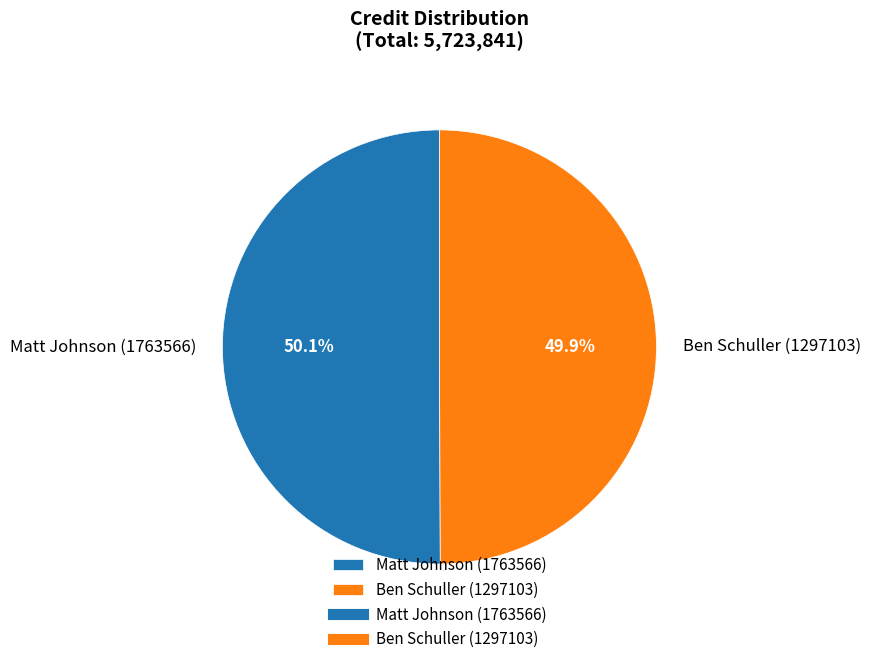

Approximately how many times larger is the value at Matt Johnson (1763566) compared to Ben Schuller (1297103)?

1.0